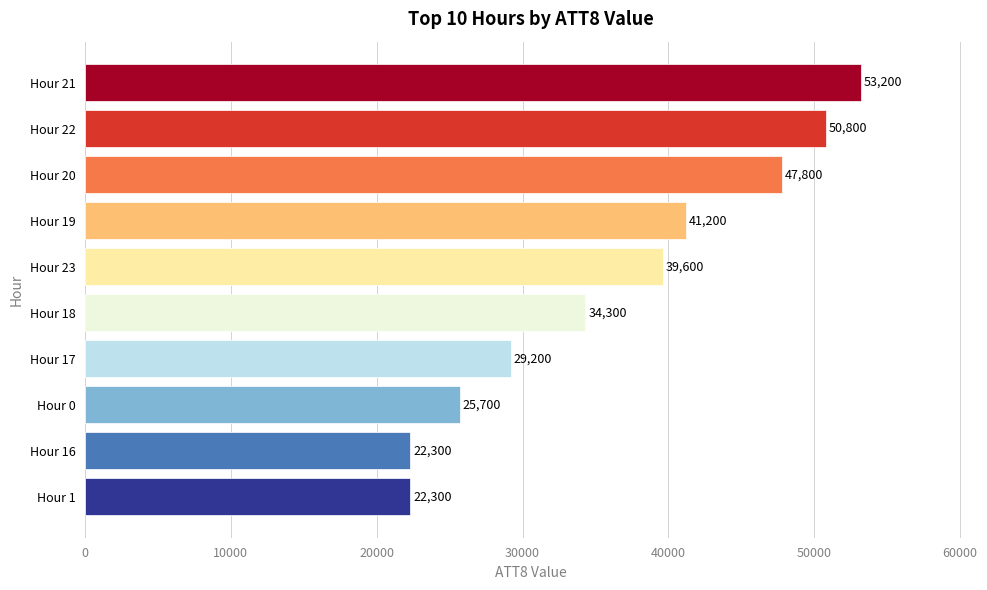

What is the greatest value displayed?

53200